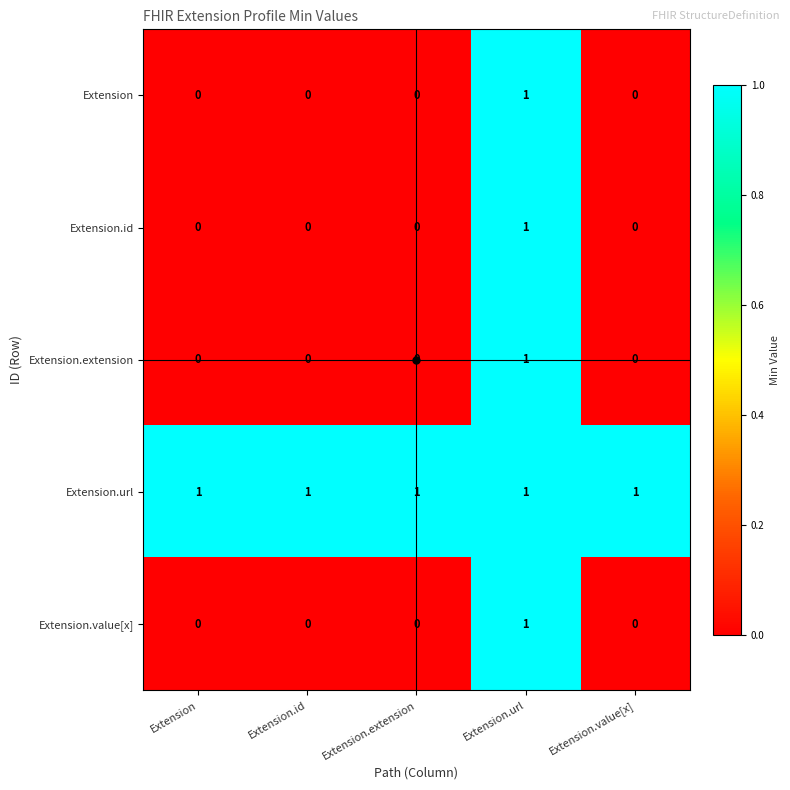

Which series has the largest total across all categories?

Extension.url